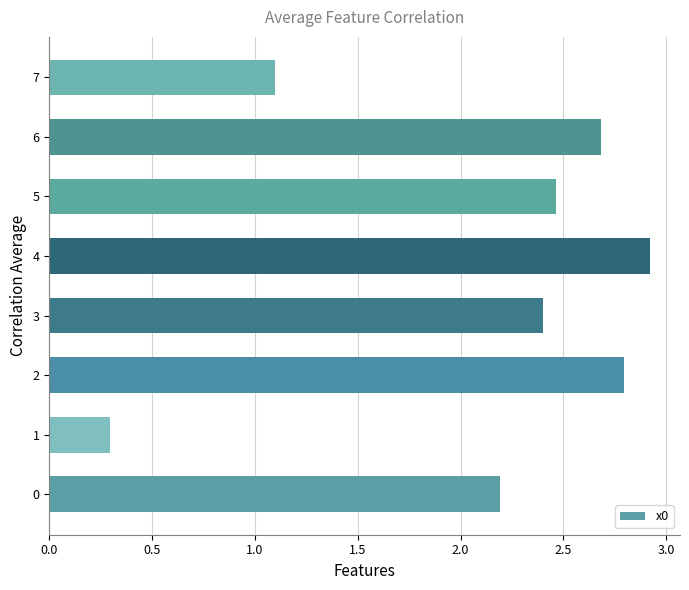

At which category does the chart reach its minimum across all series?

1